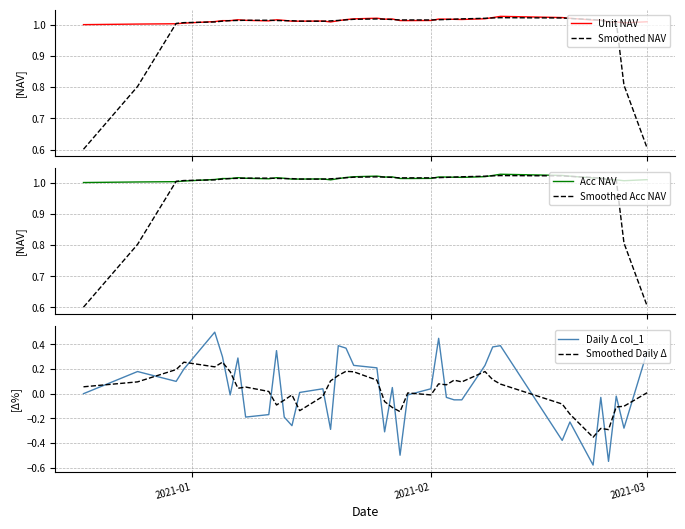

How many lines are shown in the chart?

6